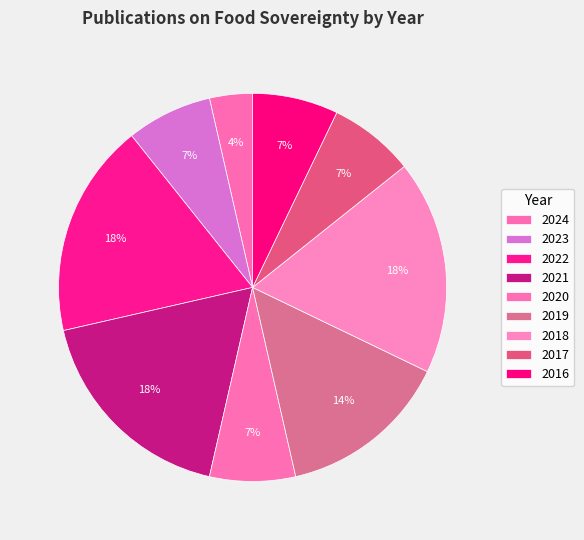

To the nearest percent, what portion does 2022 represent?

18%